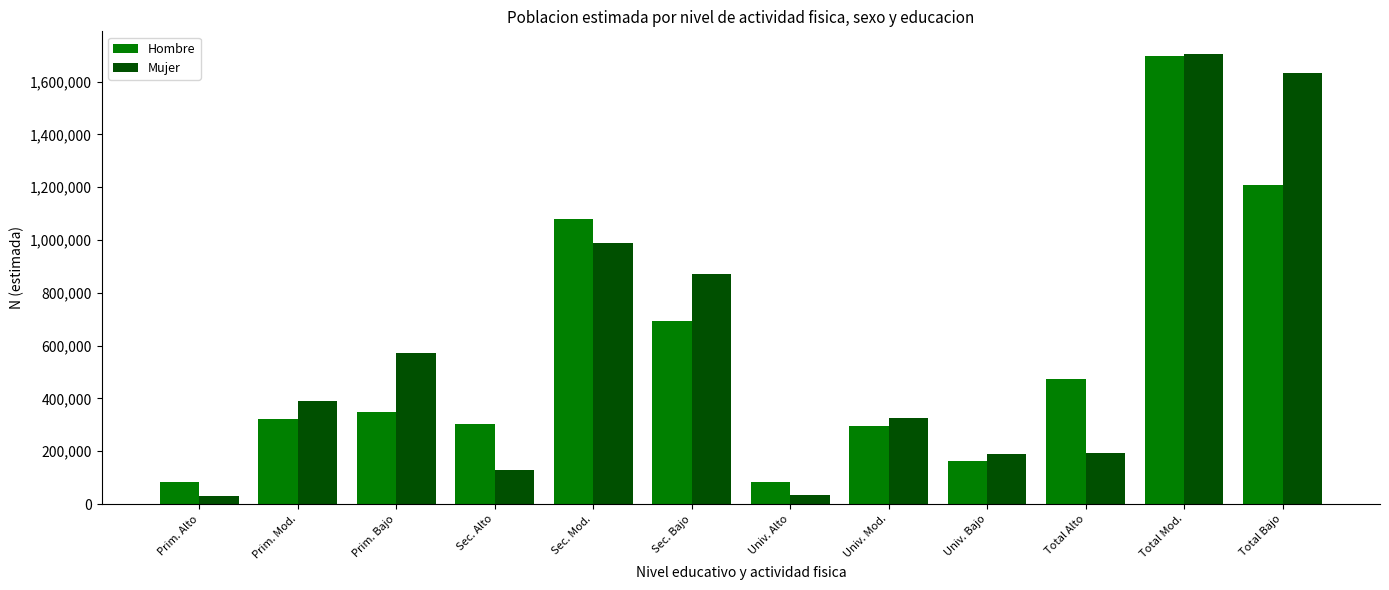

At how many categories does at least one series exceed 1504992?

2